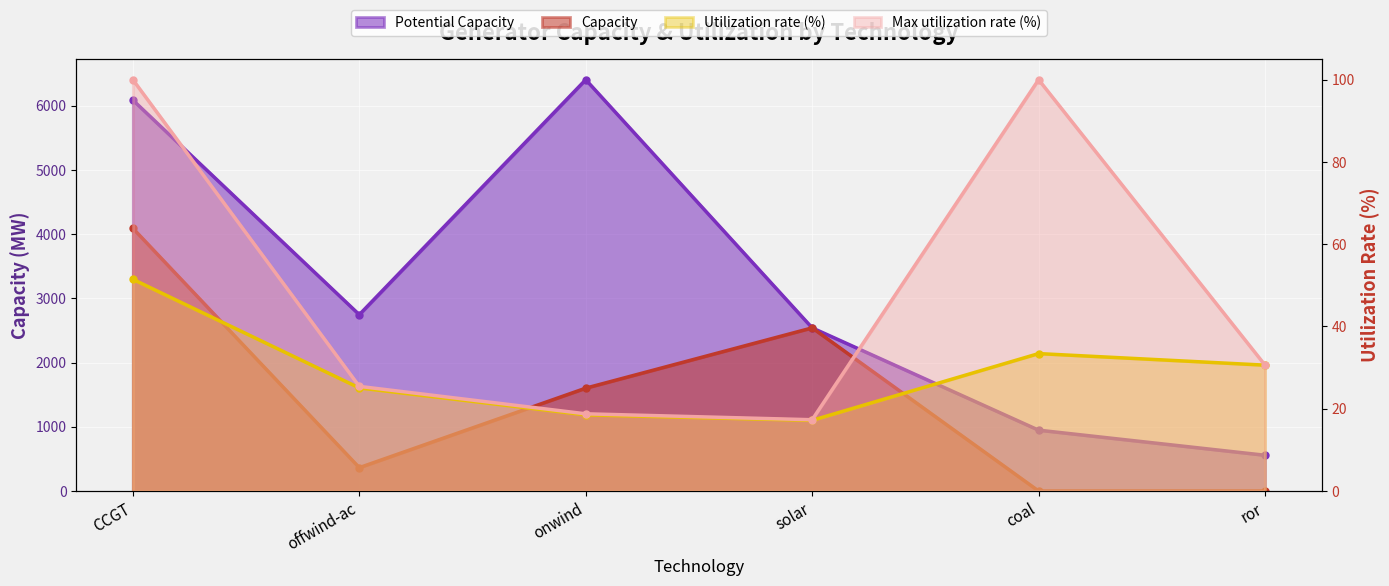

What value does the Utilization rate (%) series have at offwind-ac?

25.1